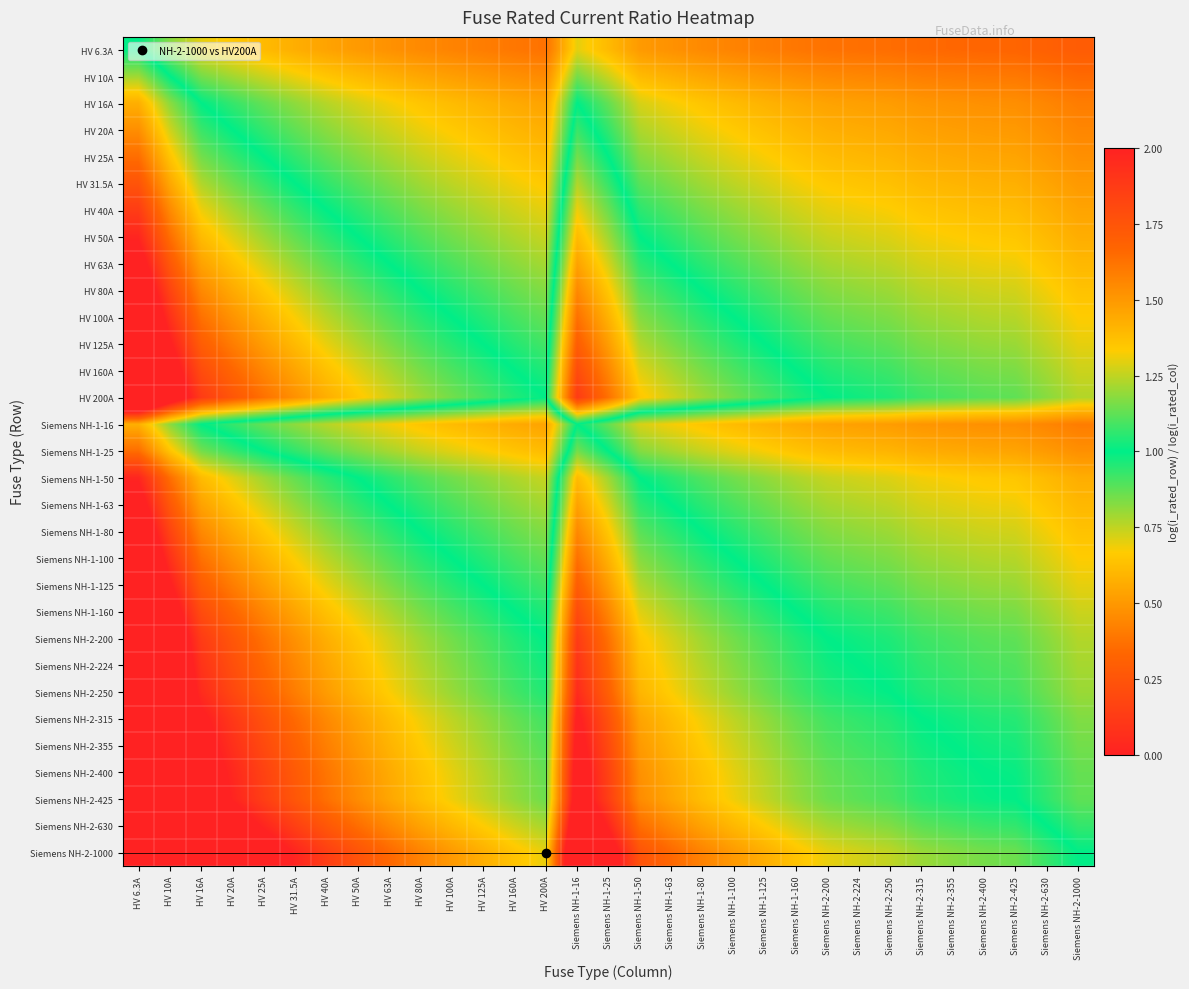

Which category has the lowest value across all series?

Siemens NH-2-1000